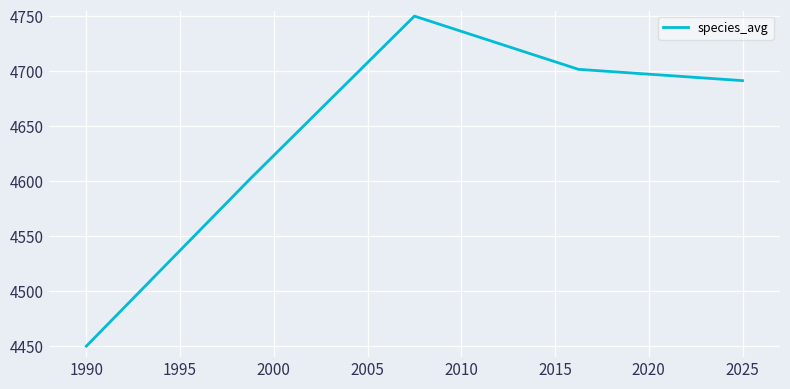

What is the sum of all values?

23195.2